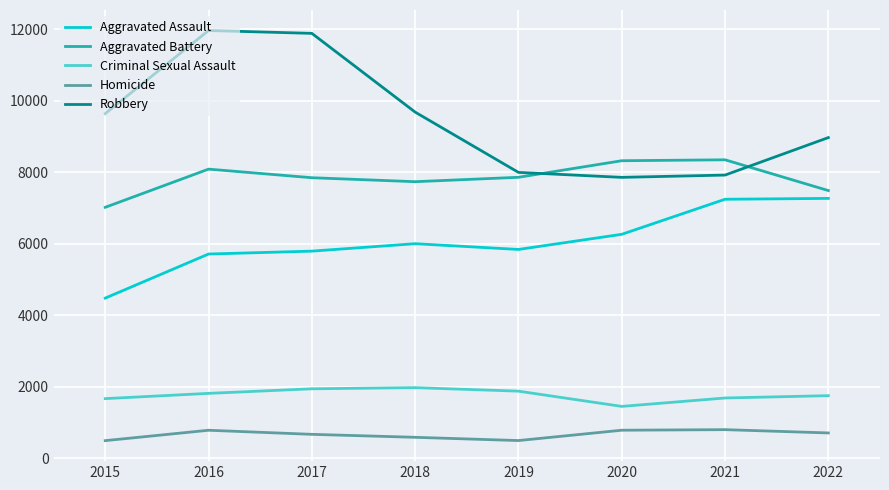

Between 2018 and 2021, which series saw the biggest shift?

Robbery